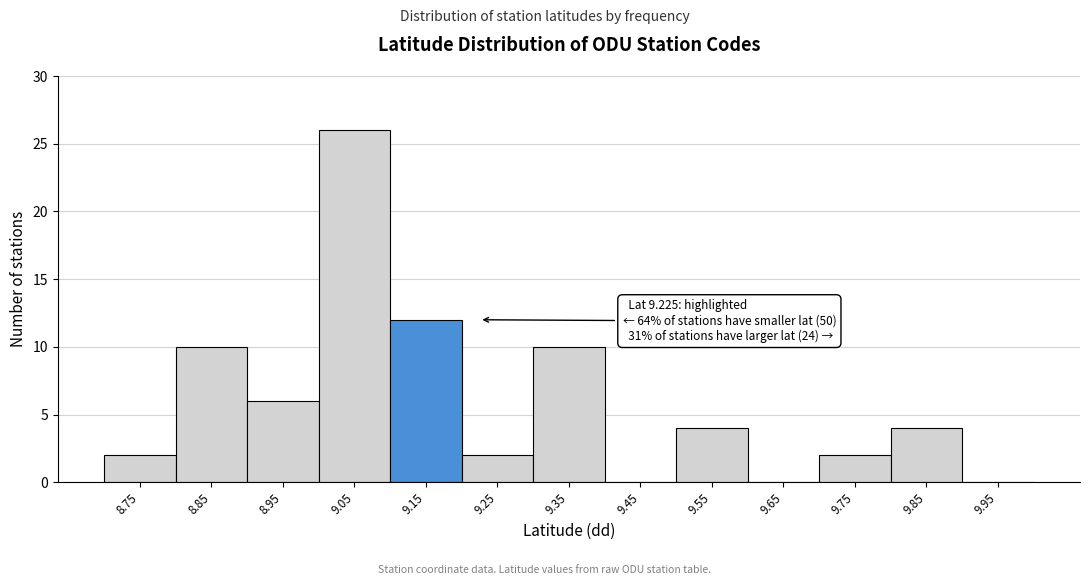

Reading left to right, list all the values displayed in this chart.

8.75=2	8.85=10	8.95=6	9.05=26	9.15=12	9.25=2	9.35=10	9.45=0	9.55=4	9.65=0	9.75=2	9.85=4	9.95=0